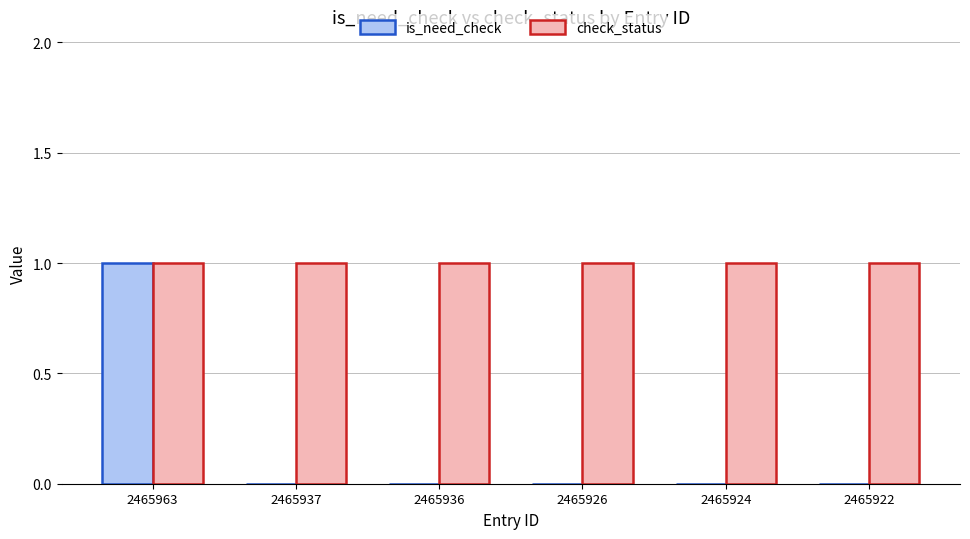

How many is_need_check values are between 0 and 1?

6